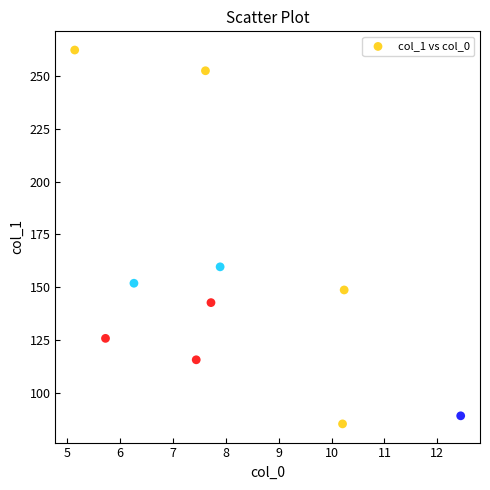

What is the average X value?

8.1